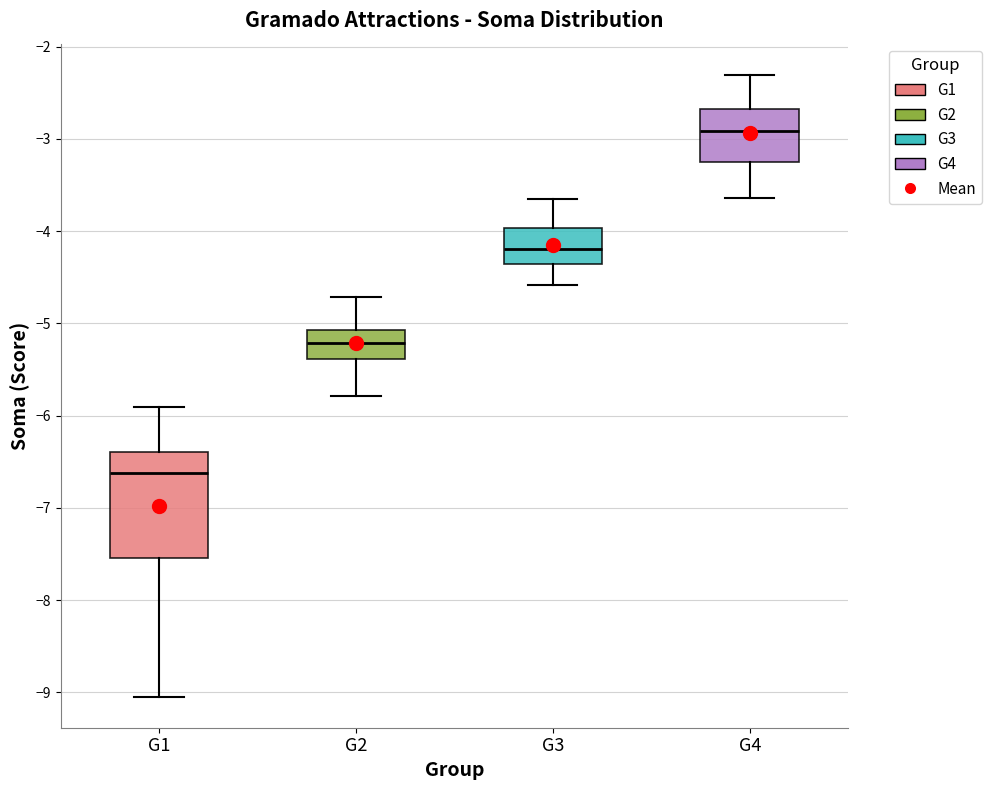

Reading left to right, transcribe this box plot: for each box, give where its median line is, the range the box spans, and where its two whiskers end, as read against the y-axis. The values are not printed on the chart, so give them approximately, as read against the axis.

G1: median -6.6, box -7.5 to -6.4, whiskers -9.0 to -5.9
G2: median -5.2, box -5.4 to -5.1, whiskers -5.8 to -4.7
G3: median -4.2, box -4.4 to -4.0, whiskers -4.6 to -3.6
G4: median -2.9, box -3.3 to -2.7, whiskers -3.6 to -2.3